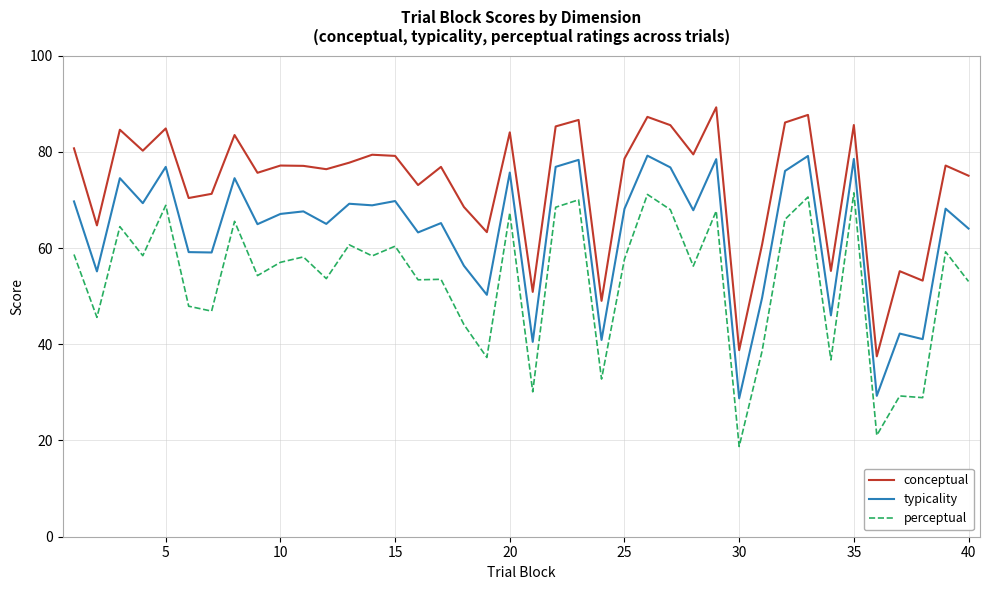

Rank the series by their maximum value, from highest to lowest.

conceptual, typicality, perceptual